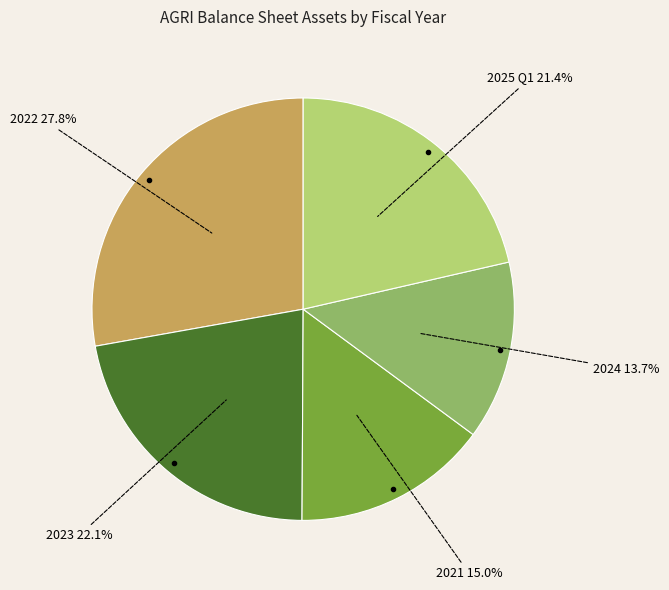

Does any single category account for the majority?

No